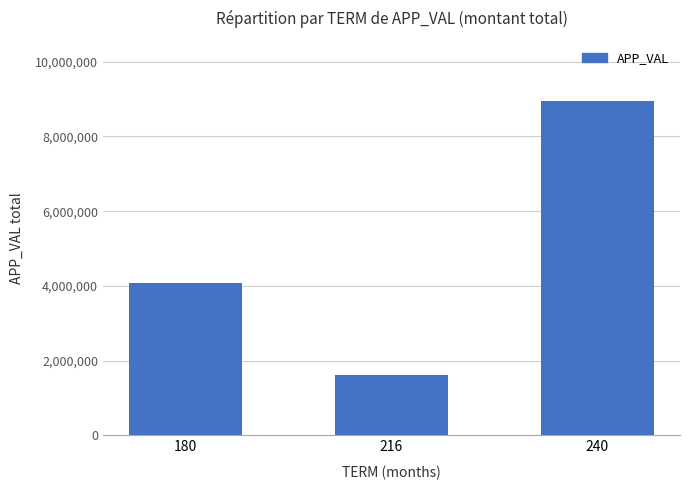

At which label is the value closest to 5280162?

180